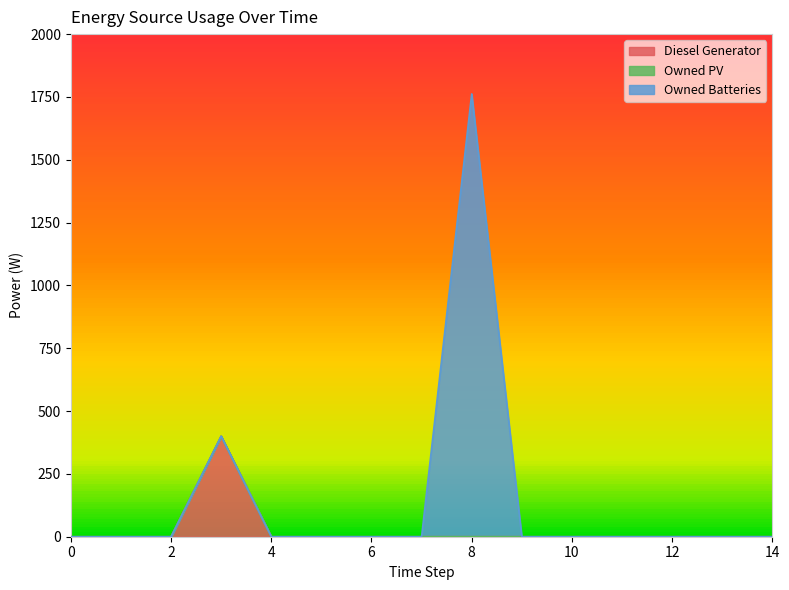

Rank the categories by Owned PV value from highest to lowest.

0, 1, 2, 3, 4, 5, 6, 7, 8, 9, 10, 11, 12, 13, 14